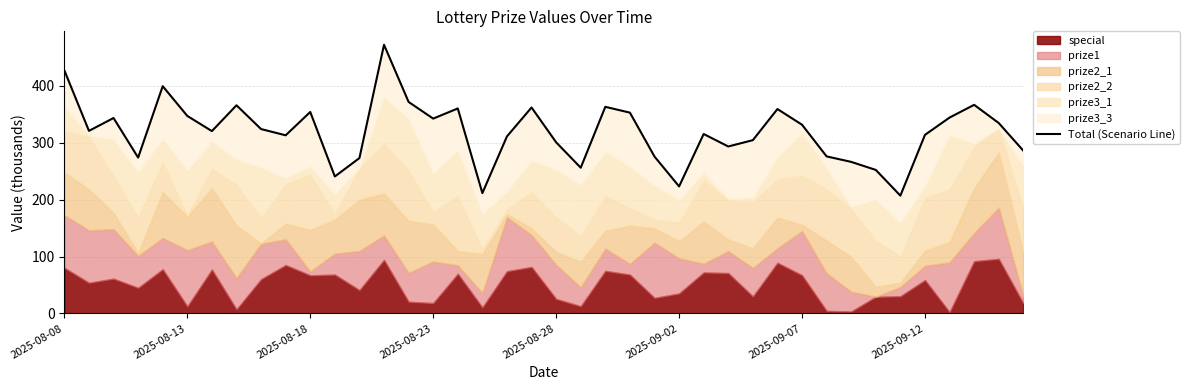

At which label does the data first exceed 320?

2025-08-08